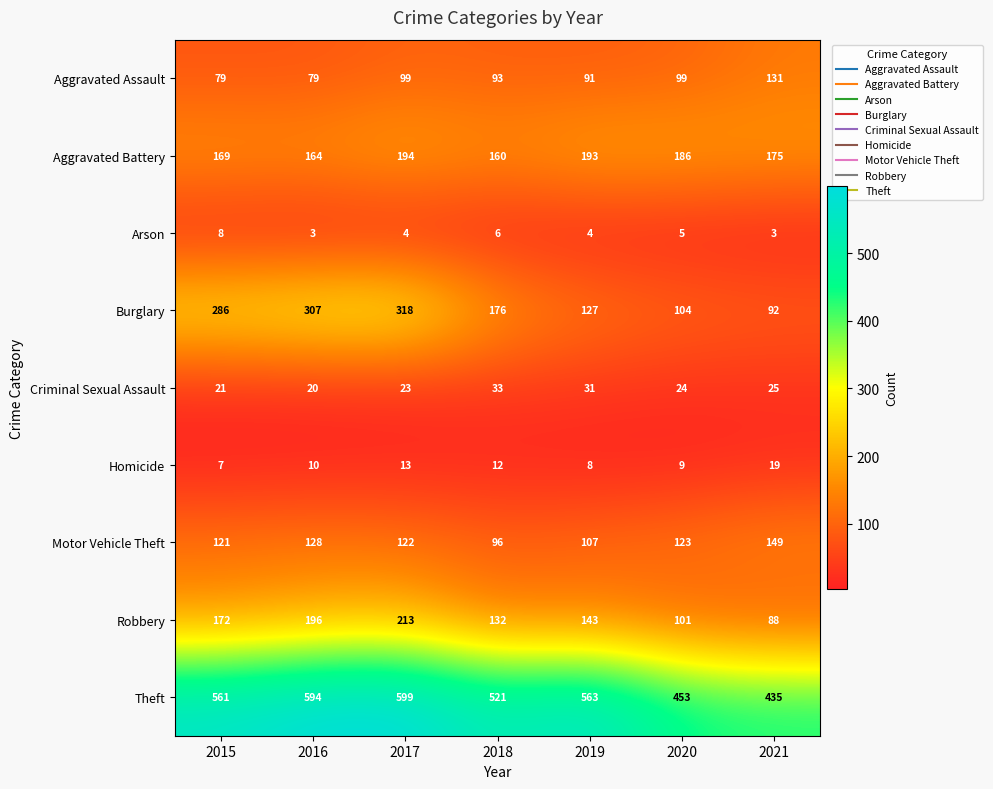

At how many categories does at least one series exceed 246?

7